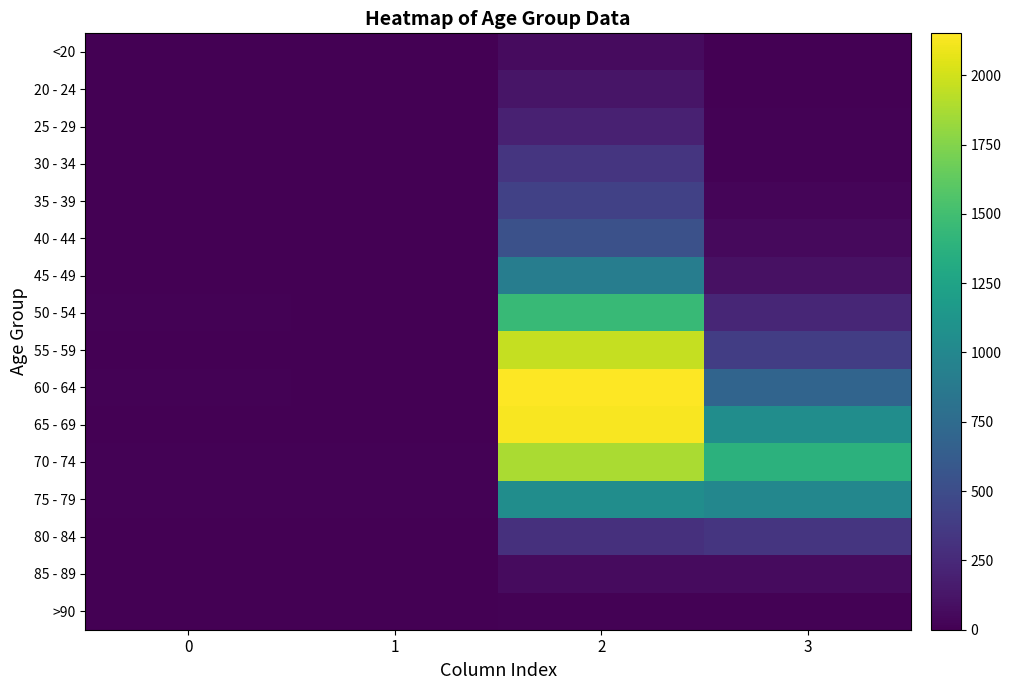

Which label corresponds to the largest value in the chart?

2